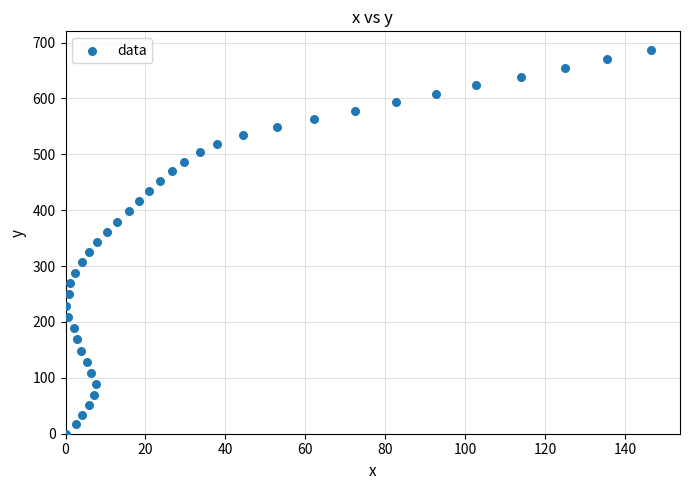

What is the range of Y values (max minus min)?

685.9